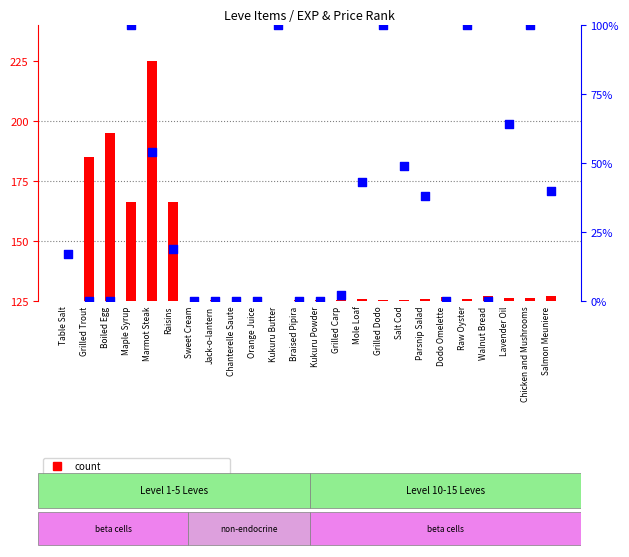

Which series has the largest total across all categories?

count